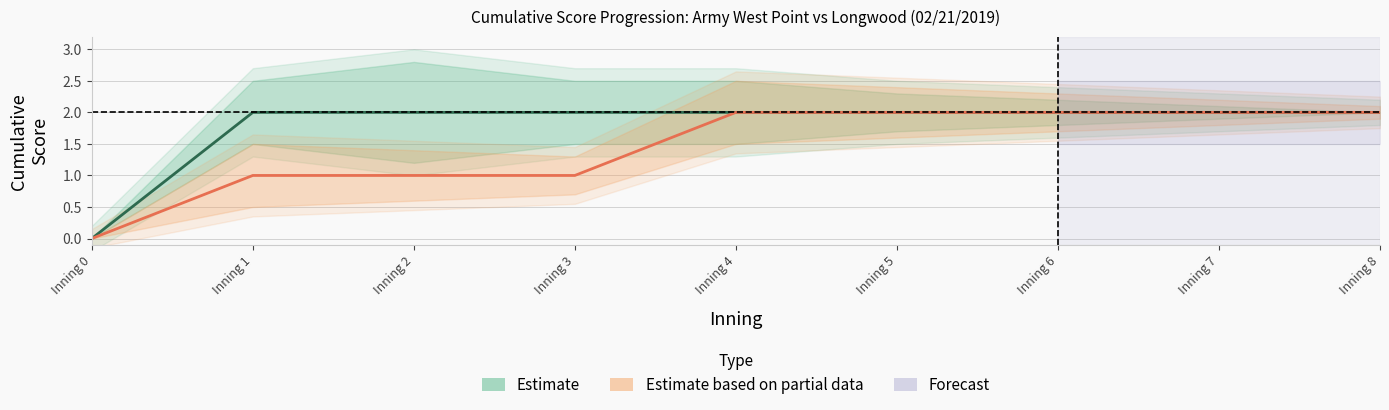

Reading left to right, list all the values displayed in this chart.

Army West Point (Estimate): Inning 0=0	Inning 1=2	Inning 2=2	Inning 3=2	Inning 4=2	Inning 5=2	Inning 6=2	Inning 7=2	Inning 8=2
Longwood (Estimate based on partial data): Inning 0=0	Inning 1=1	Inning 2=1	Inning 3=1	Inning 4=2	Inning 5=2	Inning 6=2	Inning 7=2	Inning 8=2